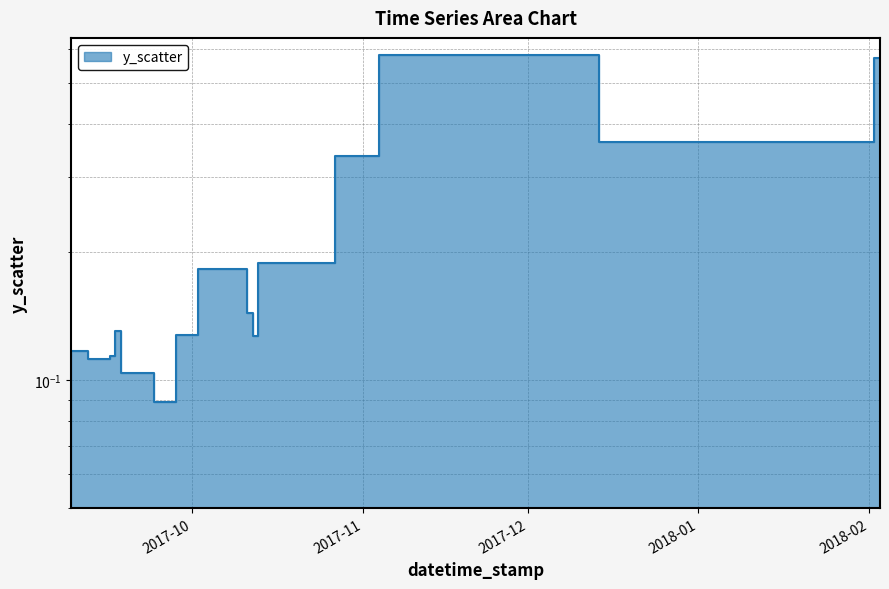

What is the sum of all values?

3.8